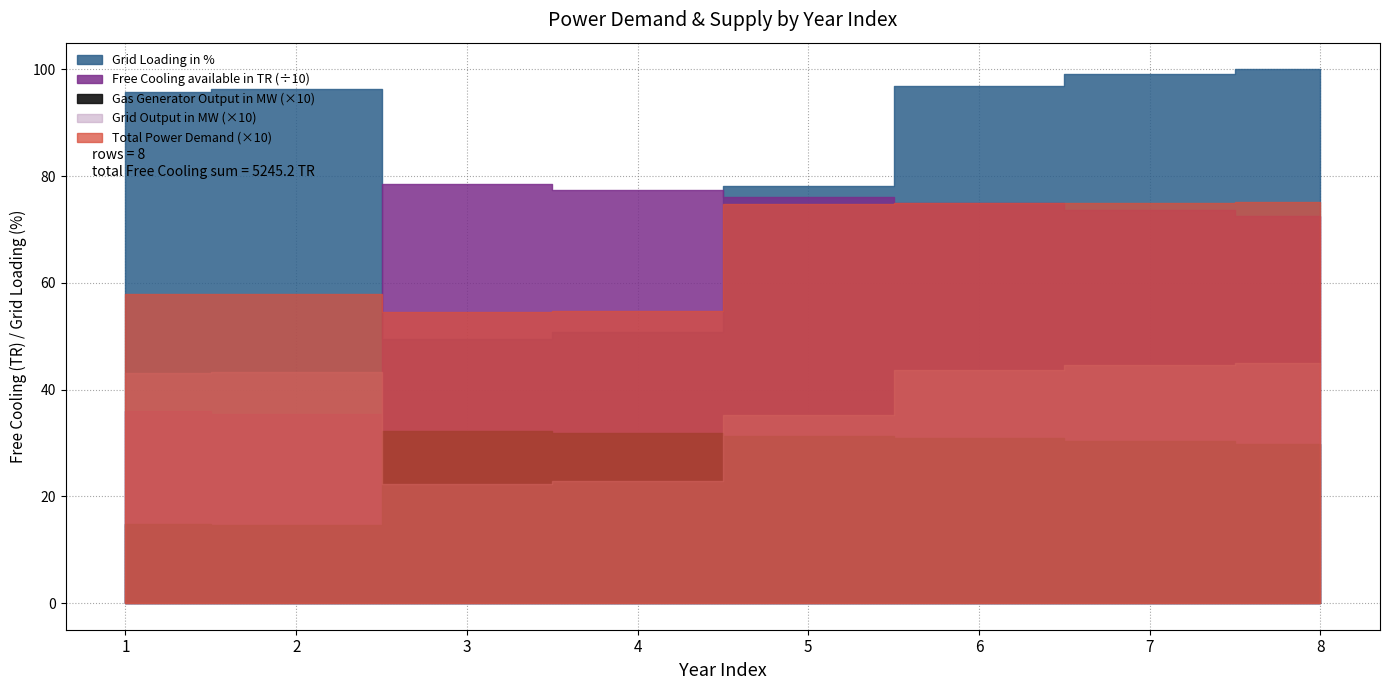

At which category does Gas Generator Output in MW reach its first local valley?

2